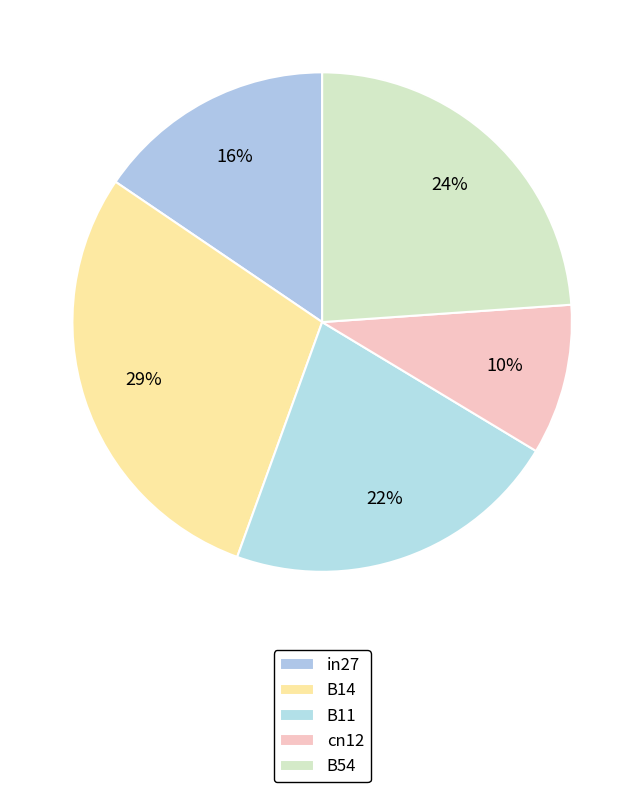

Rank the categories by value from lowest to highest.

cn12, in27, B11, B54, B14